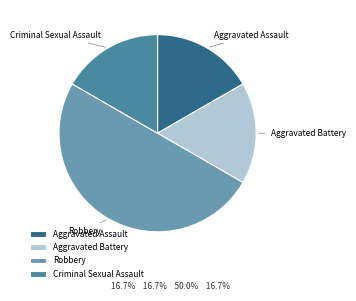

True or false: Criminal Sexual Assault accounts for 17% of the total.

True